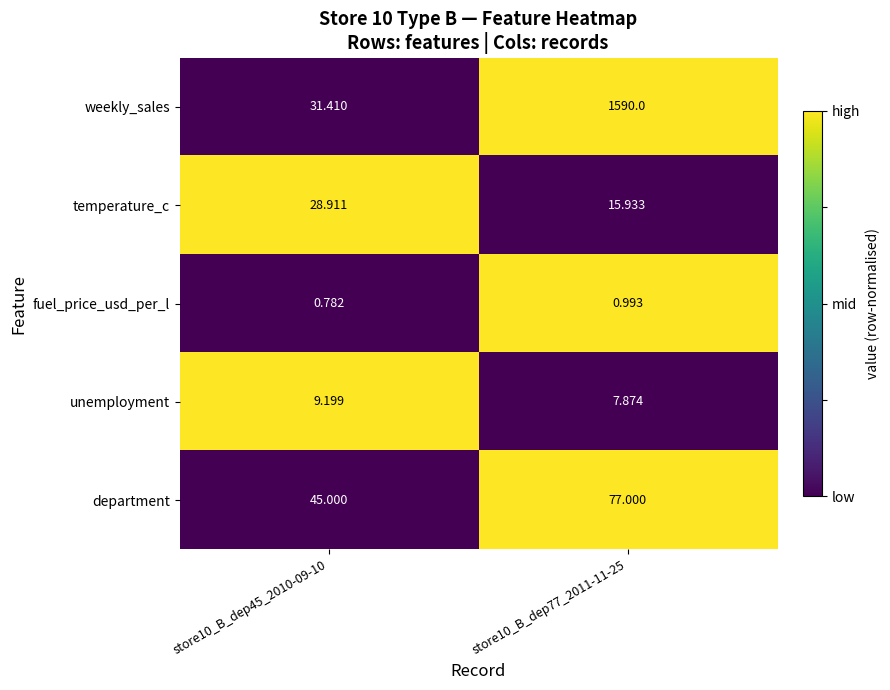

Which series has the largest total across all categories?

weekly_sales